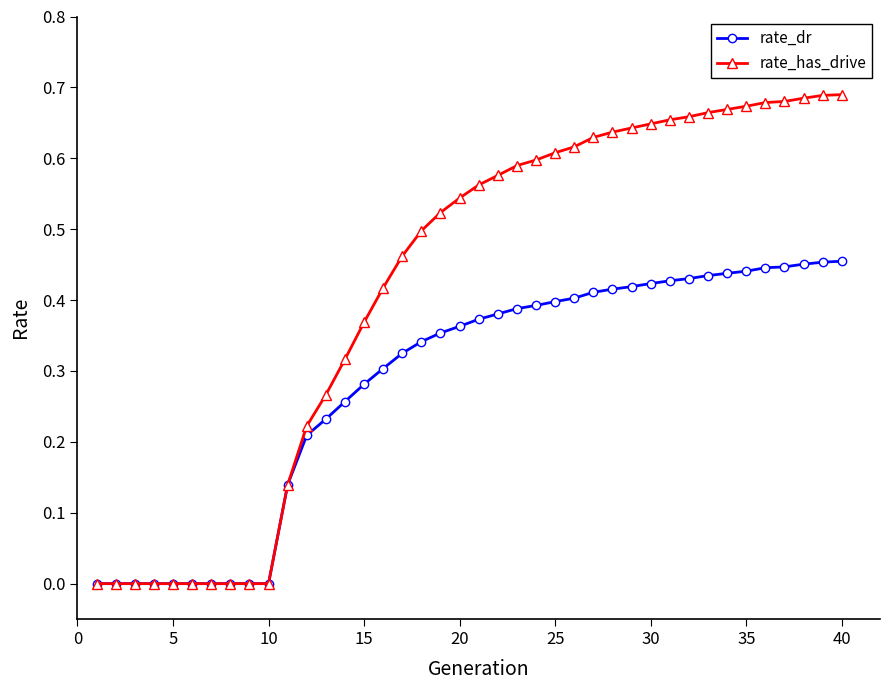

Which series has the largest range (max minus min)?

rate_has_drive